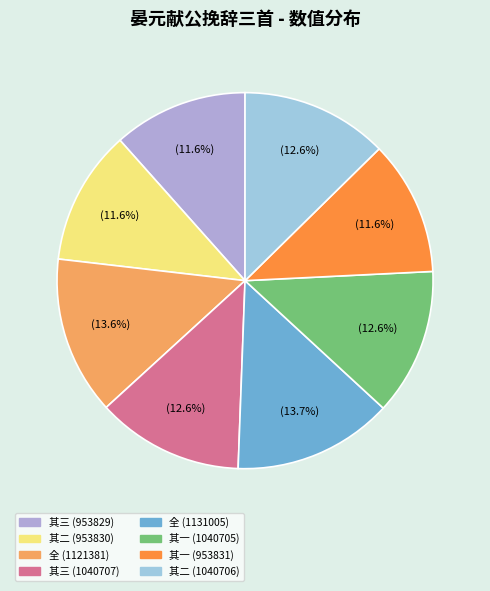

How many slices are in this pie chart?

8